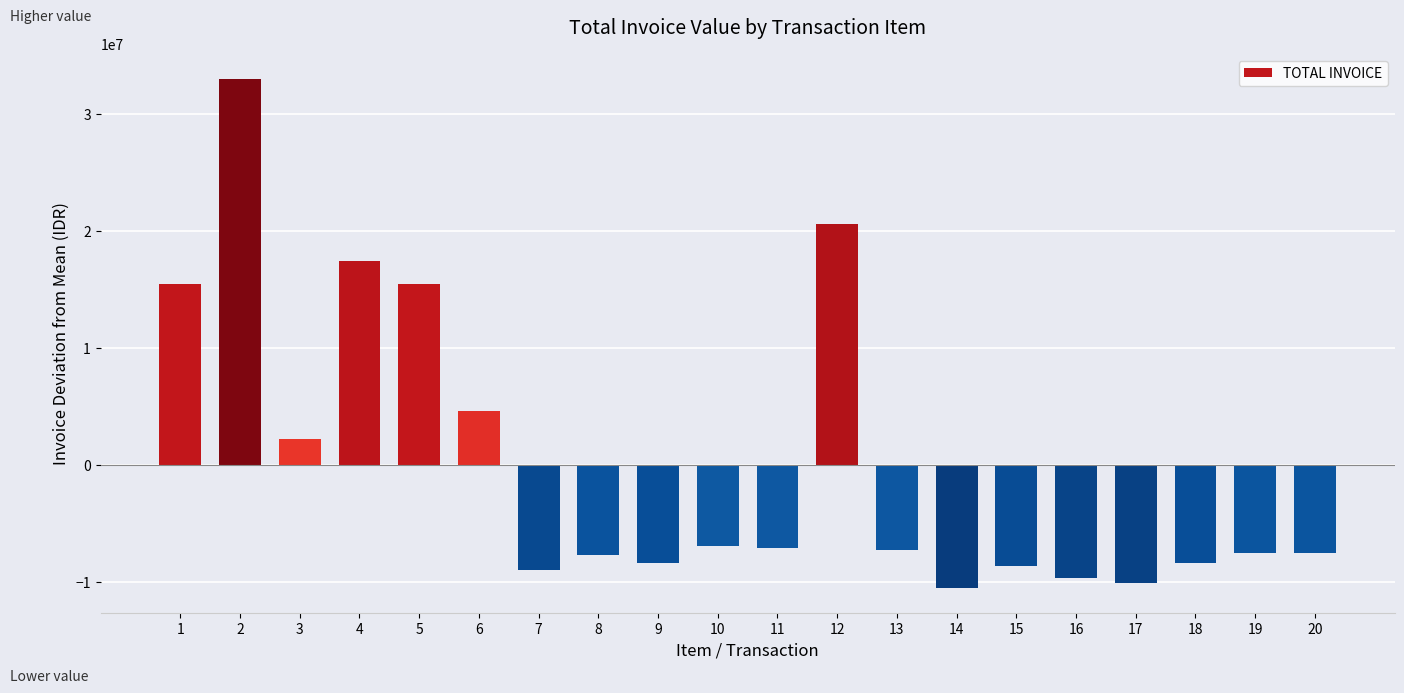

Count the number of data series in this chart.

1